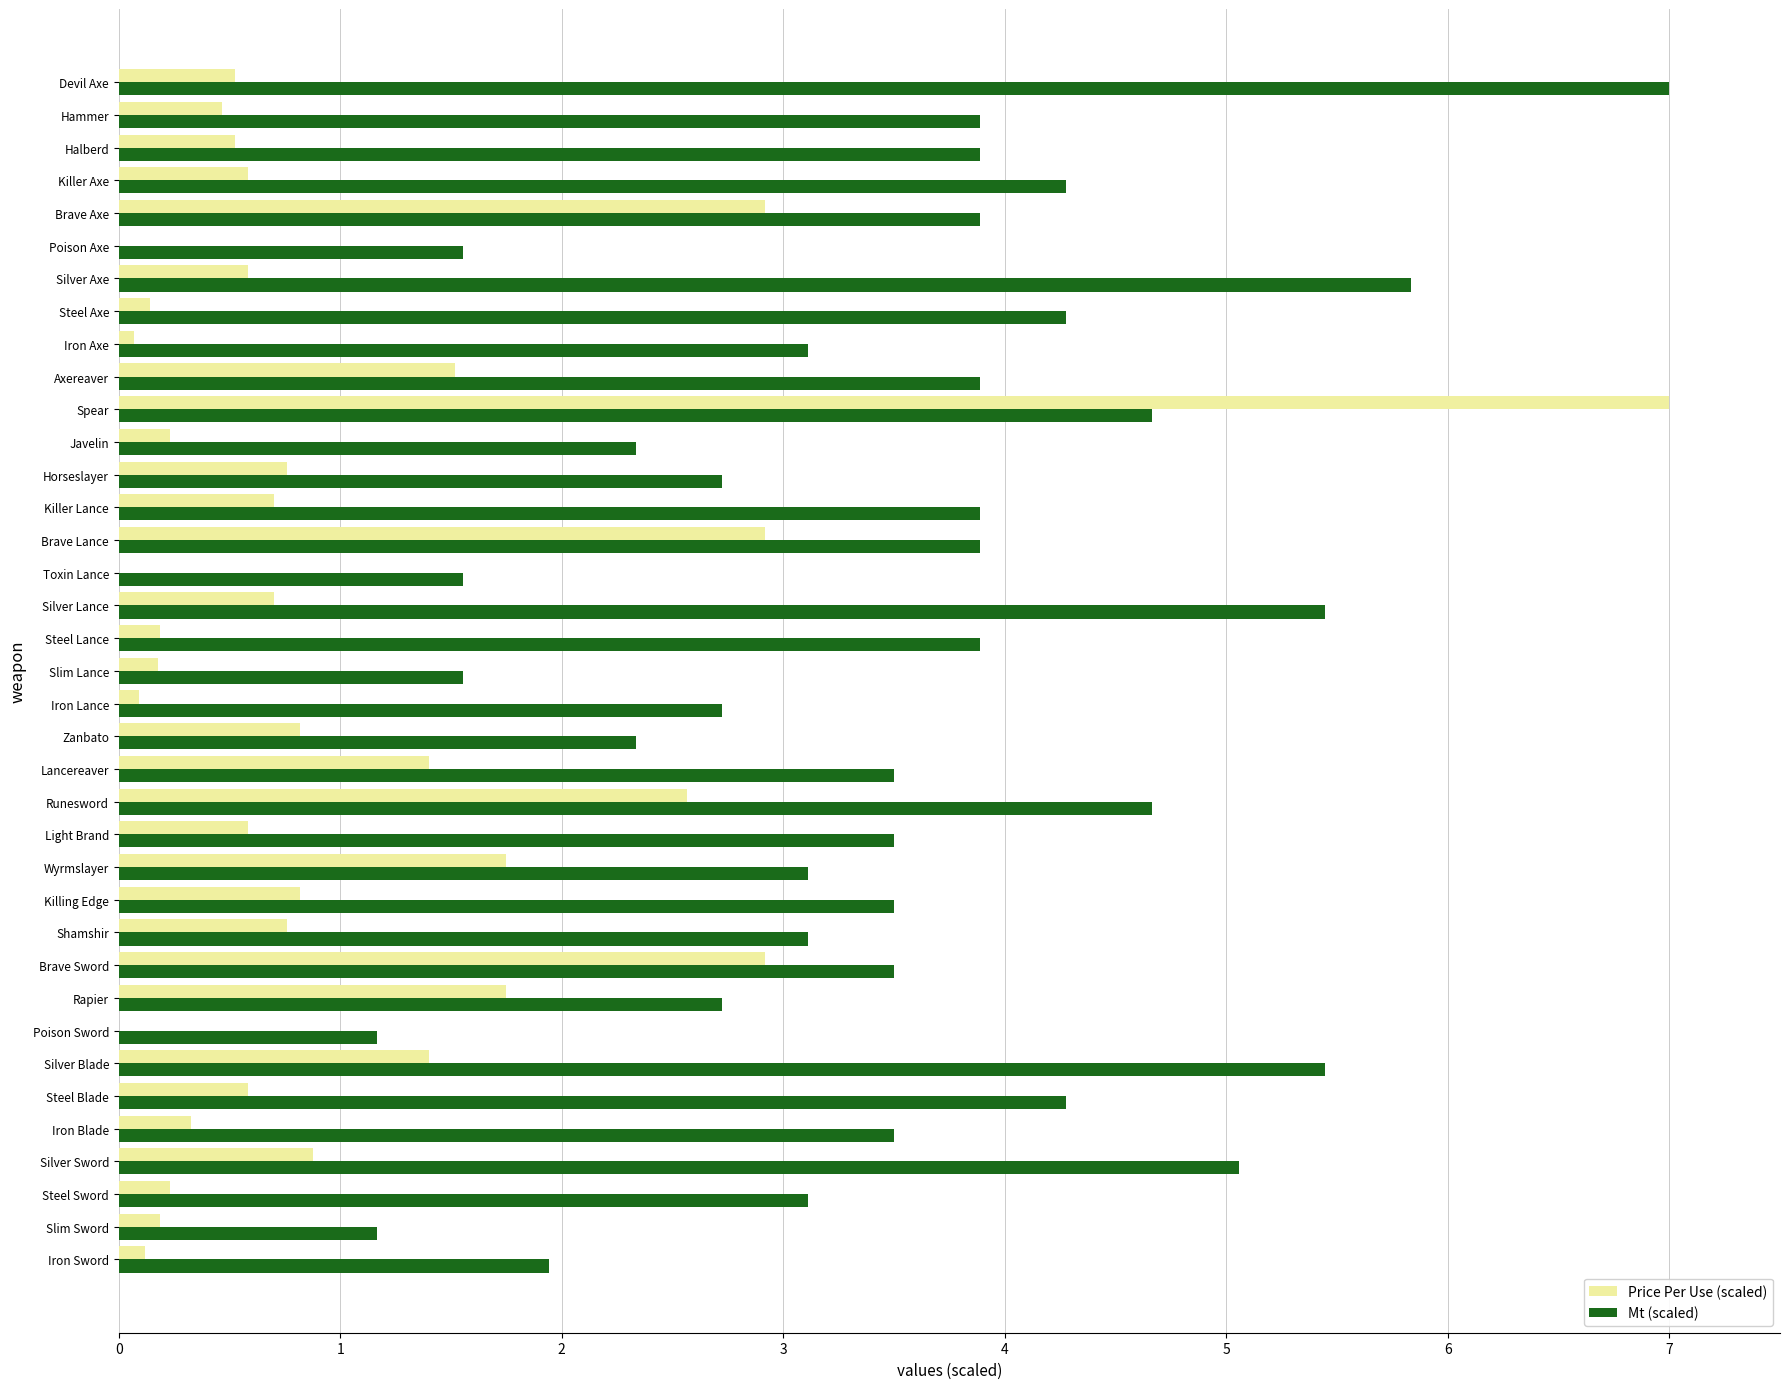

What is the total value across all series at Slim Lance?

1.7